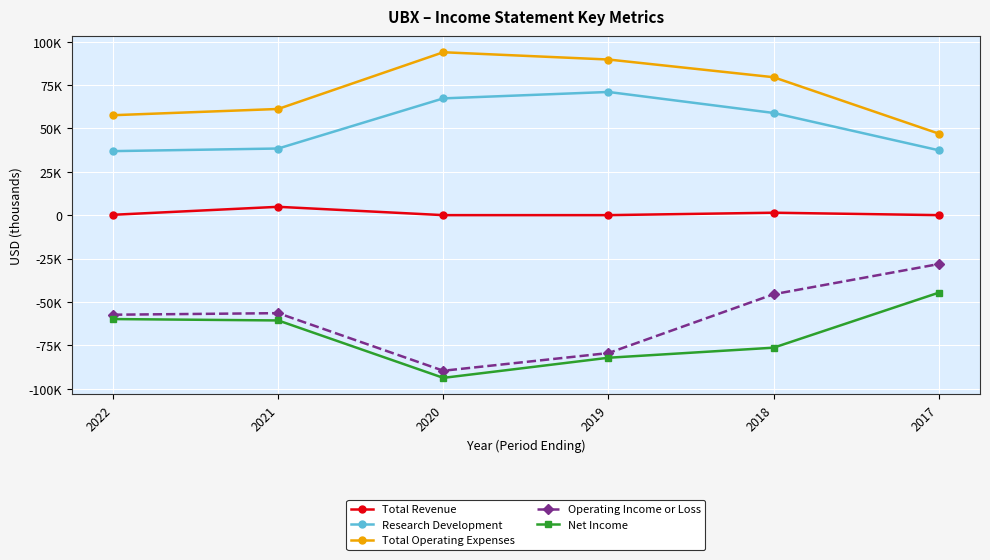

True or false: Research Development and Operating Income or Loss cross at least once.

False